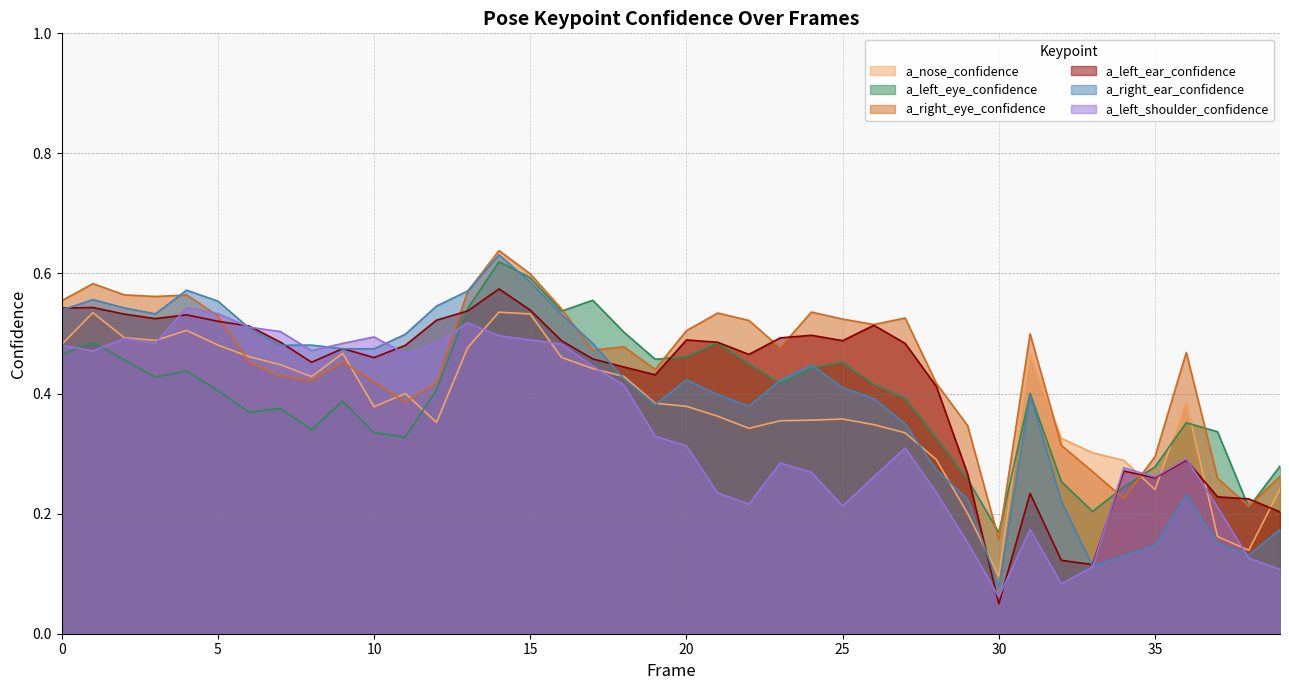

Count the a_right_eye_confidence values in the range 0 to 1.

40